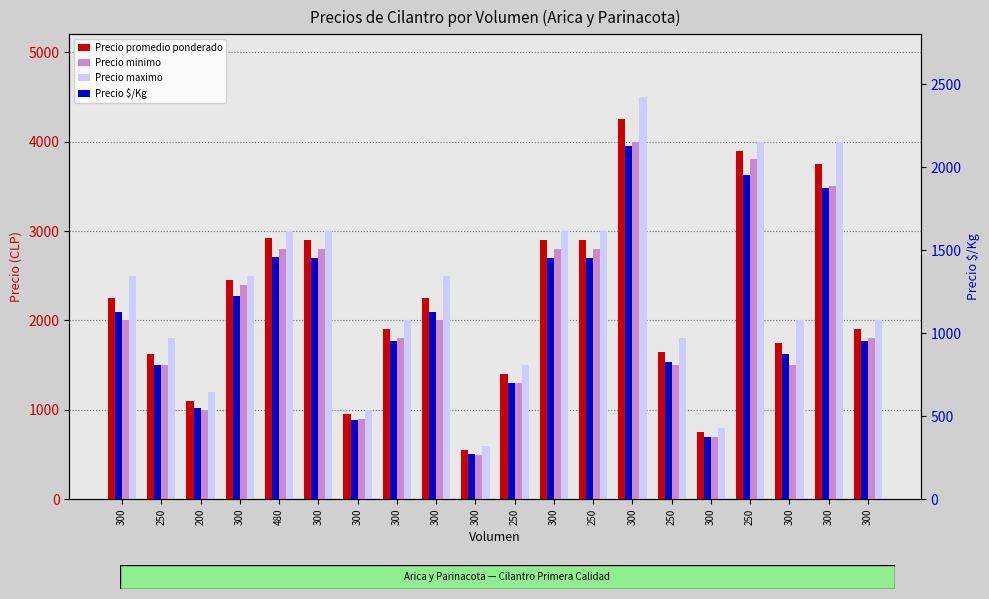

Rank the categories by Precio promedio ponderado value from lowest to highest.

300, 300, 300, 200, 250, 250, 250, 300, 300, 300, 300, 300, 300, 300, 300, 250, 480, 300, 250, 300